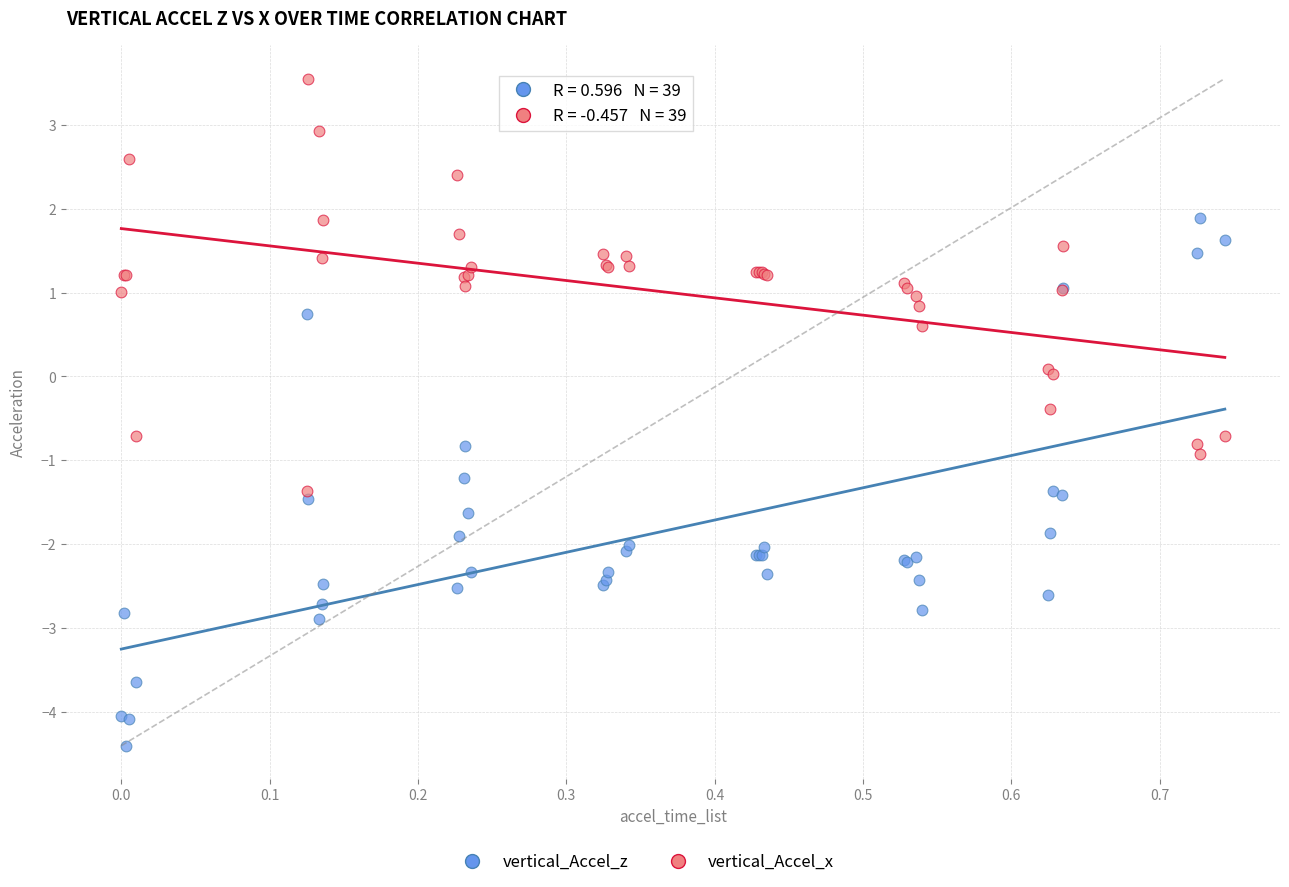

What is the X range (max minus min) for the scatter plot?

0.7